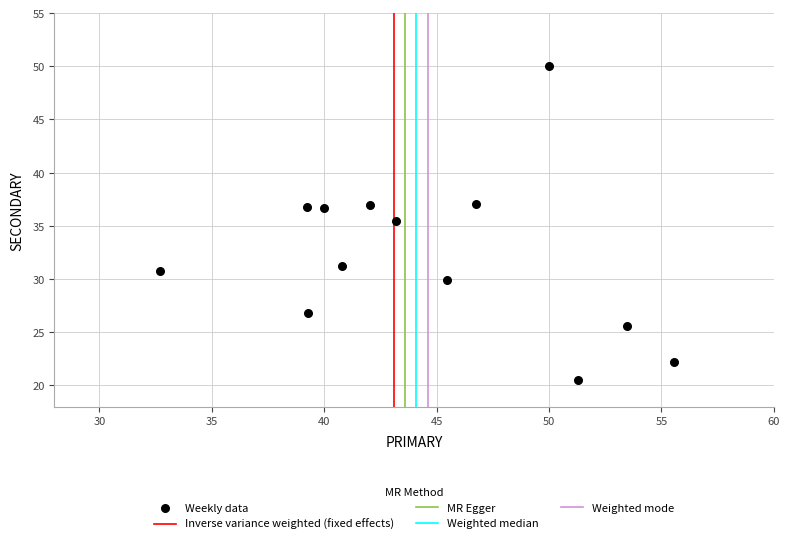

What is the range of X values (max minus min)?

22.9